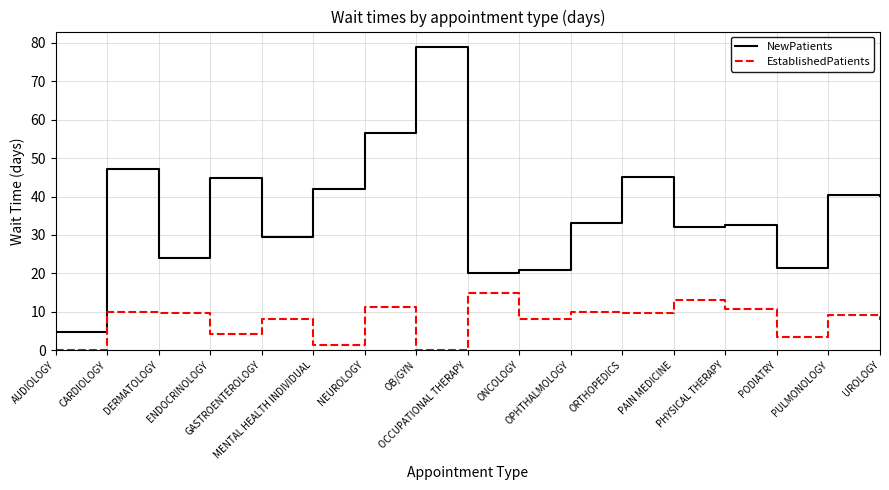

Which series has the largest total across all categories?

NewPatients